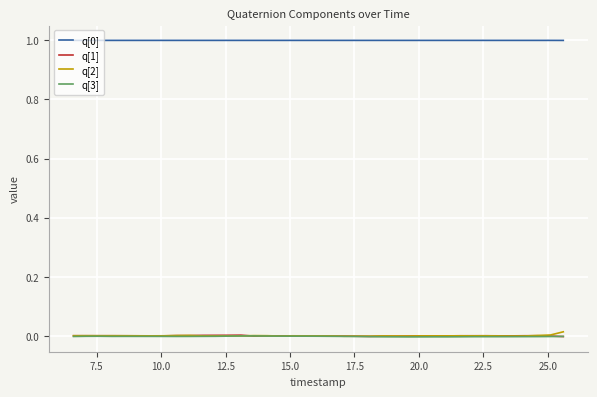

True or false: q[0] and q[3] intersect in this chart.

False